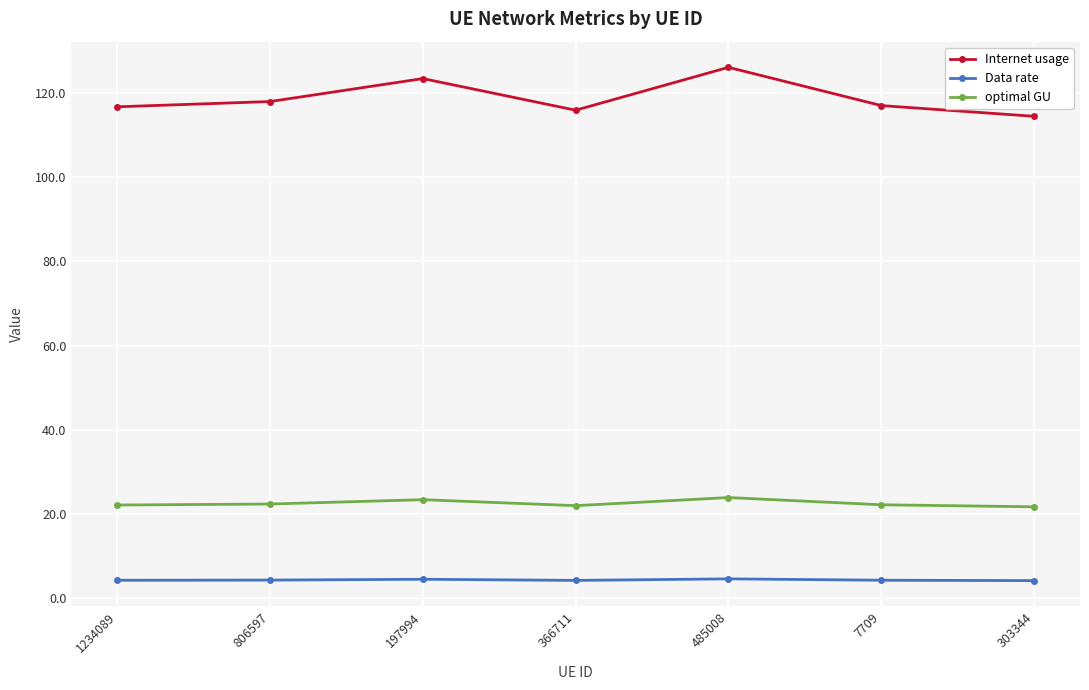

What is the lowest value of the optimal GU series?

21.6